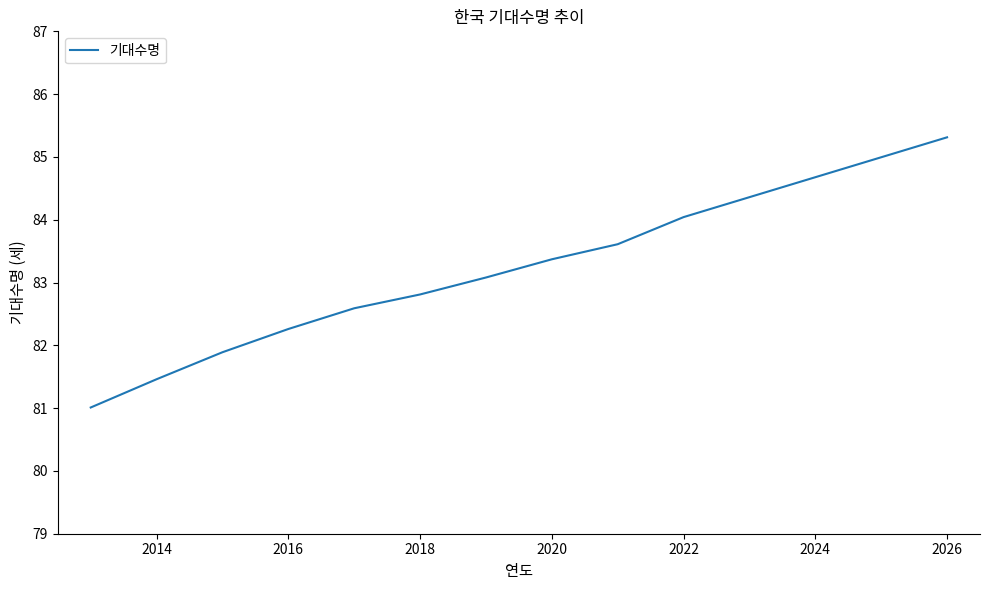

What is the difference between the maximum and minimum values?

4.3